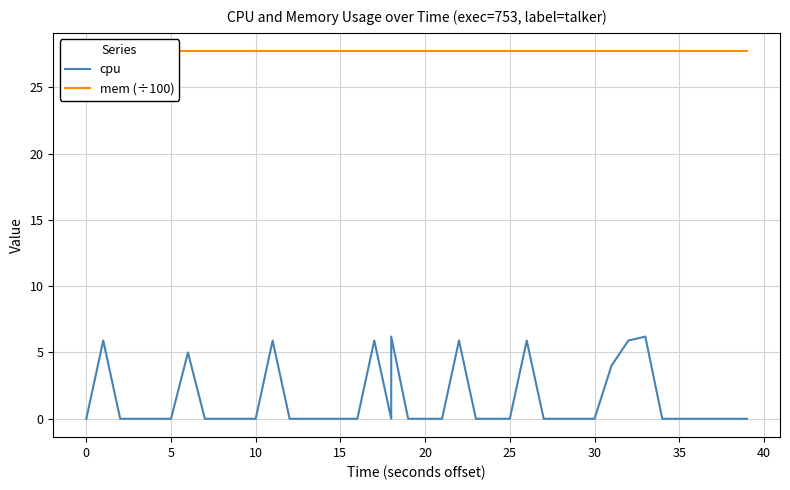

What is the sum of all cpu values?

56.8